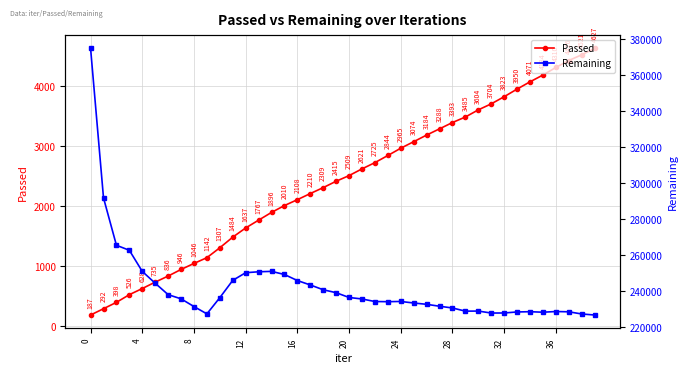

What are all the series names shown in the legend?

Passed, Remaining